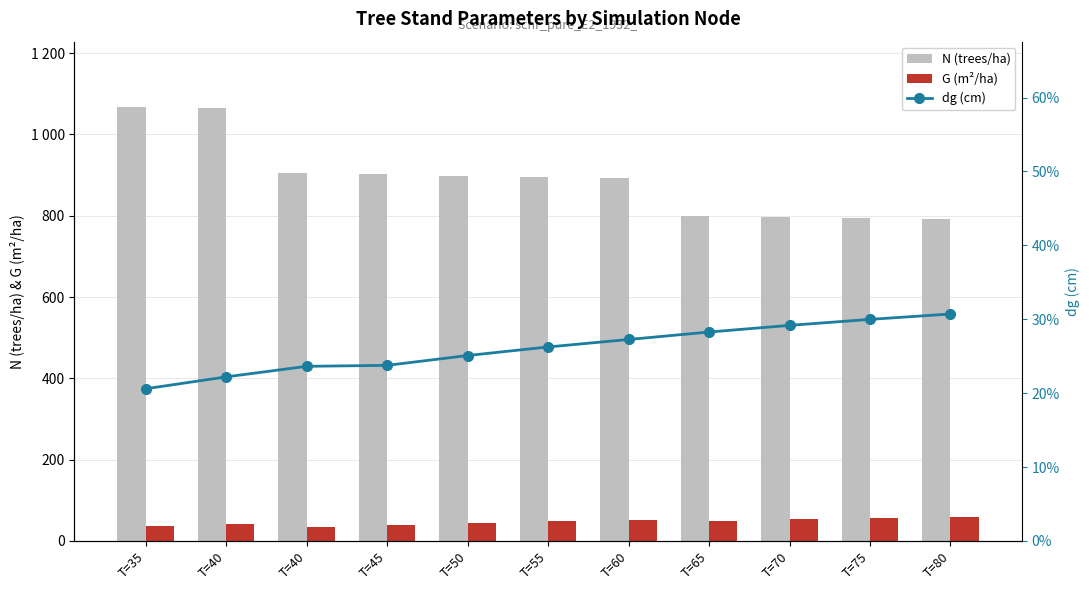

How many data points does each series have?

11